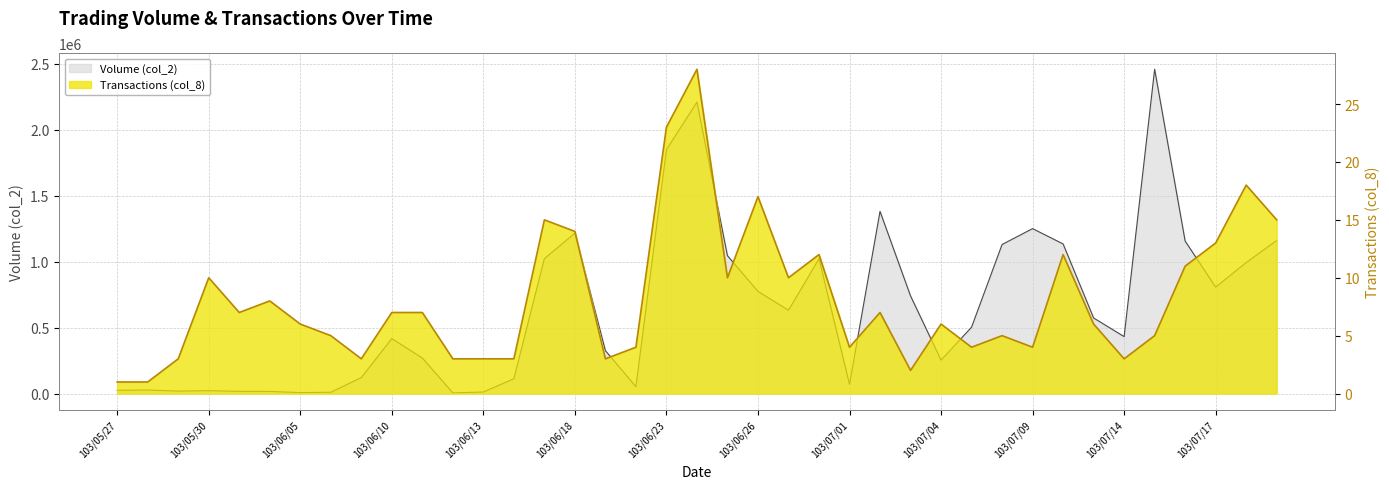

What is the total value across all series at 103/06/17?

1022745